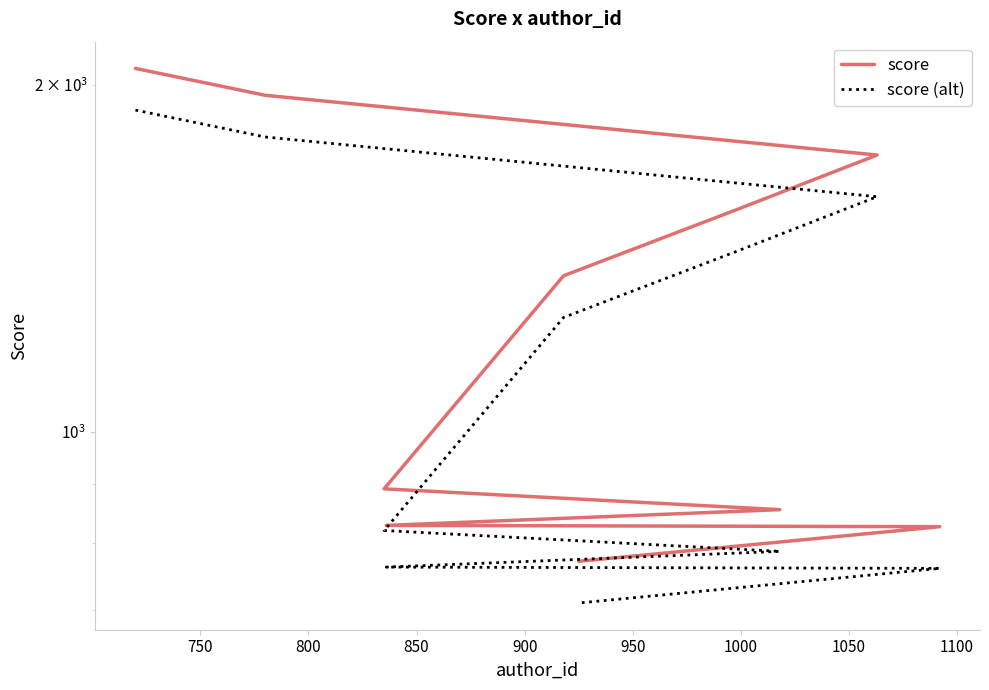

The value of score at 1100 is 284.5. True or false?

False